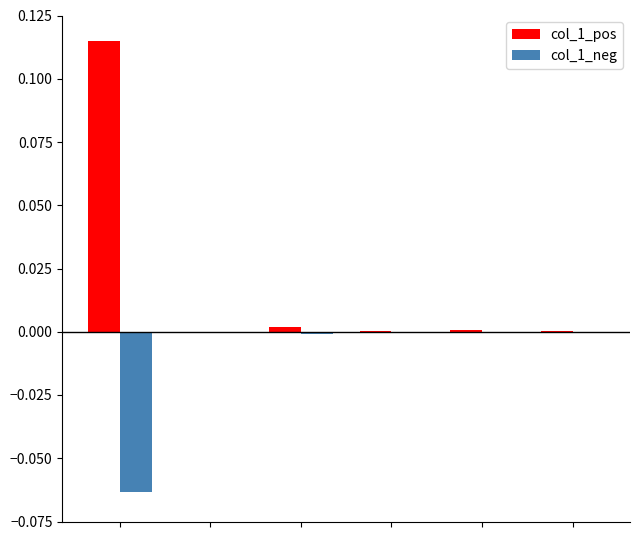

Which series has the largest total across all categories?

col_1_pos